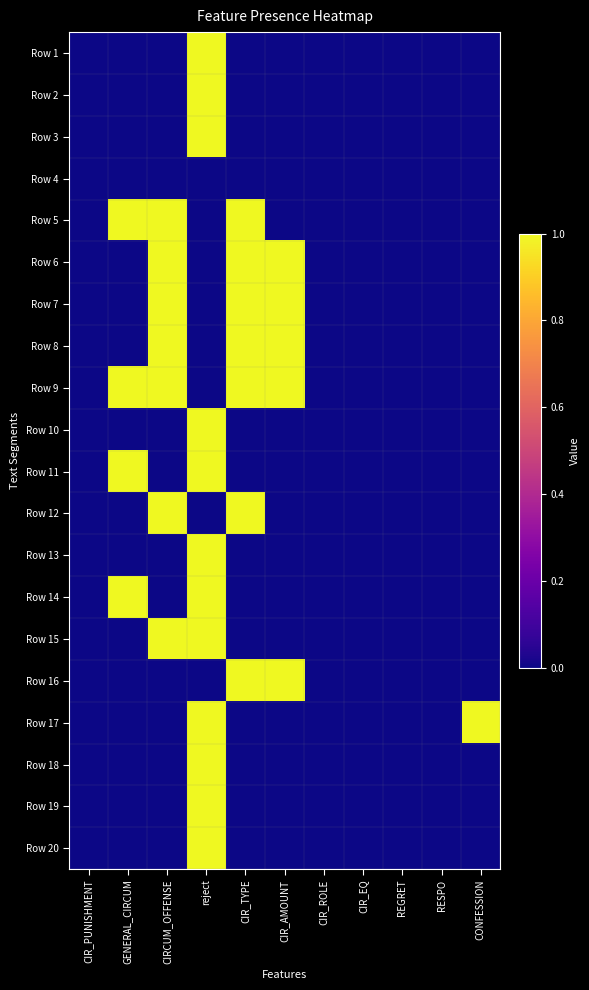

Reading right to left, extract all data points from this chart.

Row 1: CONFESSION=0	RESPO=0	REGRET=0	CIR_EQ=0	CIR_ROLE=0	CIR_AMOUNT=0	CIR_TYPE=0	reject=1	CIRCUM_OFFENSE=0	GENERAL_CIRCUM=0	CIR_PUNISHMENT=0
Row 2: CONFESSION=0	RESPO=0	REGRET=0	CIR_EQ=0	CIR_ROLE=0	CIR_AMOUNT=0	CIR_TYPE=0	reject=1	CIRCUM_OFFENSE=0	GENERAL_CIRCUM=0	CIR_PUNISHMENT=0
Row 3: CONFESSION=0	RESPO=0	REGRET=0	CIR_EQ=0	CIR_ROLE=0	CIR_AMOUNT=0	CIR_TYPE=0	reject=1	CIRCUM_OFFENSE=0	GENERAL_CIRCUM=0	CIR_PUNISHMENT=0
Row 4: CONFESSION=0	RESPO=0	REGRET=0	CIR_EQ=0	CIR_ROLE=0	CIR_AMOUNT=0	CIR_TYPE=0	reject=0	CIRCUM_OFFENSE=0	GENERAL_CIRCUM=0	CIR_PUNISHMENT=0
Row 5: CONFESSION=0	RESPO=0	REGRET=0	CIR_EQ=0	CIR_ROLE=0	CIR_AMOUNT=0	CIR_TYPE=1	reject=0	CIRCUM_OFFENSE=1	GENERAL_CIRCUM=1	CIR_PUNISHMENT=0
Row 6: CONFESSION=0	RESPO=0	REGRET=0	CIR_EQ=0	CIR_ROLE=0	CIR_AMOUNT=1	CIR_TYPE=1	reject=0	CIRCUM_OFFENSE=1	GENERAL_CIRCUM=0	CIR_PUNISHMENT=0
Row 7: CONFESSION=0	RESPO=0	REGRET=0	CIR_EQ=0	CIR_ROLE=0	CIR_AMOUNT=1	CIR_TYPE=1	reject=0	CIRCUM_OFFENSE=1	GENERAL_CIRCUM=0	CIR_PUNISHMENT=0
Row 8: CONFESSION=0	RESPO=0	REGRET=0	CIR_EQ=0	CIR_ROLE=0	CIR_AMOUNT=1	CIR_TYPE=1	reject=0	CIRCUM_OFFENSE=1	GENERAL_CIRCUM=0	CIR_PUNISHMENT=0
Row 9: CONFESSION=0	RESPO=0	REGRET=0	CIR_EQ=0	CIR_ROLE=0	CIR_AMOUNT=1	CIR_TYPE=1	reject=0	CIRCUM_OFFENSE=1	GENERAL_CIRCUM=1	CIR_PUNISHMENT=0
Row 10: CONFESSION=0	RESPO=0	REGRET=0	CIR_EQ=0	CIR_ROLE=0	CIR_AMOUNT=0	CIR_TYPE=0	reject=1	CIRCUM_OFFENSE=0	GENERAL_CIRCUM=0	CIR_PUNISHMENT=0
Row 11: CONFESSION=0	RESPO=0	REGRET=0	CIR_EQ=0	CIR_ROLE=0	CIR_AMOUNT=0	CIR_TYPE=0	reject=1	CIRCUM_OFFENSE=0	GENERAL_CIRCUM=1	CIR_PUNISHMENT=0
Row 12: CONFESSION=0	RESPO=0	REGRET=0	CIR_EQ=0	CIR_ROLE=0	CIR_AMOUNT=0	CIR_TYPE=1	reject=0	CIRCUM_OFFENSE=1	GENERAL_CIRCUM=0	CIR_PUNISHMENT=0
Row 13: CONFESSION=0	RESPO=0	REGRET=0	CIR_EQ=0	CIR_ROLE=0	CIR_AMOUNT=0	CIR_TYPE=0	reject=1	CIRCUM_OFFENSE=0	GENERAL_CIRCUM=0	CIR_PUNISHMENT=0
Row 14: CONFESSION=0	RESPO=0	REGRET=0	CIR_EQ=0	CIR_ROLE=0	CIR_AMOUNT=0	CIR_TYPE=0	reject=1	CIRCUM_OFFENSE=0	GENERAL_CIRCUM=1	CIR_PUNISHMENT=0
Row 15: CONFESSION=0	RESPO=0	REGRET=0	CIR_EQ=0	CIR_ROLE=0	CIR_AMOUNT=0	CIR_TYPE=0	reject=1	CIRCUM_OFFENSE=1	GENERAL_CIRCUM=0	CIR_PUNISHMENT=0
Row 16: CONFESSION=0	RESPO=0	REGRET=0	CIR_EQ=0	CIR_ROLE=0	CIR_AMOUNT=1	CIR_TYPE=1	reject=0	CIRCUM_OFFENSE=0	GENERAL_CIRCUM=0	CIR_PUNISHMENT=0
Row 17: CONFESSION=1	RESPO=0	REGRET=0	CIR_EQ=0	CIR_ROLE=0	CIR_AMOUNT=0	CIR_TYPE=0	reject=1	CIRCUM_OFFENSE=0	GENERAL_CIRCUM=0	CIR_PUNISHMENT=0
Row 18: CONFESSION=0	RESPO=0	REGRET=0	CIR_EQ=0	CIR_ROLE=0	CIR_AMOUNT=0	CIR_TYPE=0	reject=1	CIRCUM_OFFENSE=0	GENERAL_CIRCUM=0	CIR_PUNISHMENT=0
Row 19: CONFESSION=0	RESPO=0	REGRET=0	CIR_EQ=0	CIR_ROLE=0	CIR_AMOUNT=0	CIR_TYPE=0	reject=1	CIRCUM_OFFENSE=0	GENERAL_CIRCUM=0	CIR_PUNISHMENT=0
Row 20: CONFESSION=0	RESPO=0	REGRET=0	CIR_EQ=0	CIR_ROLE=0	CIR_AMOUNT=0	CIR_TYPE=0	reject=1	CIRCUM_OFFENSE=0	GENERAL_CIRCUM=0	CIR_PUNISHMENT=0